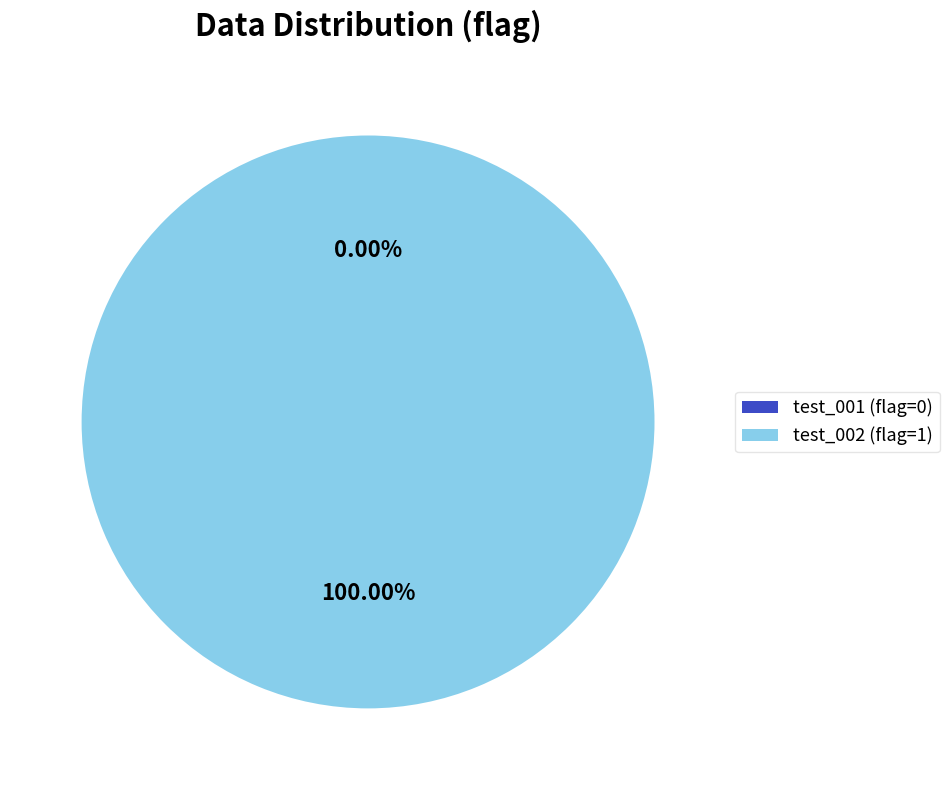

To the nearest percent, what is the combined percentage of test_001 and test_002?

100%